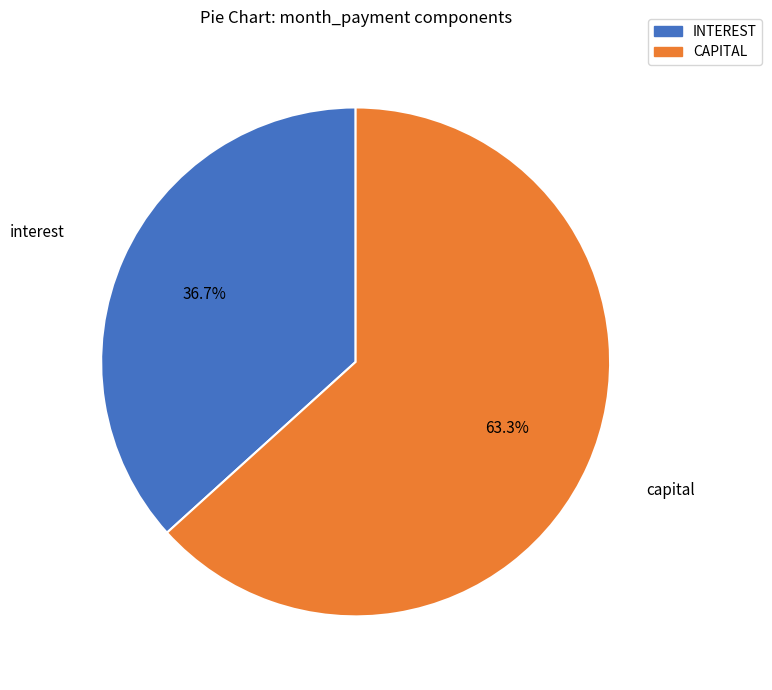

Is it true that interest is 37% of the pie?

True